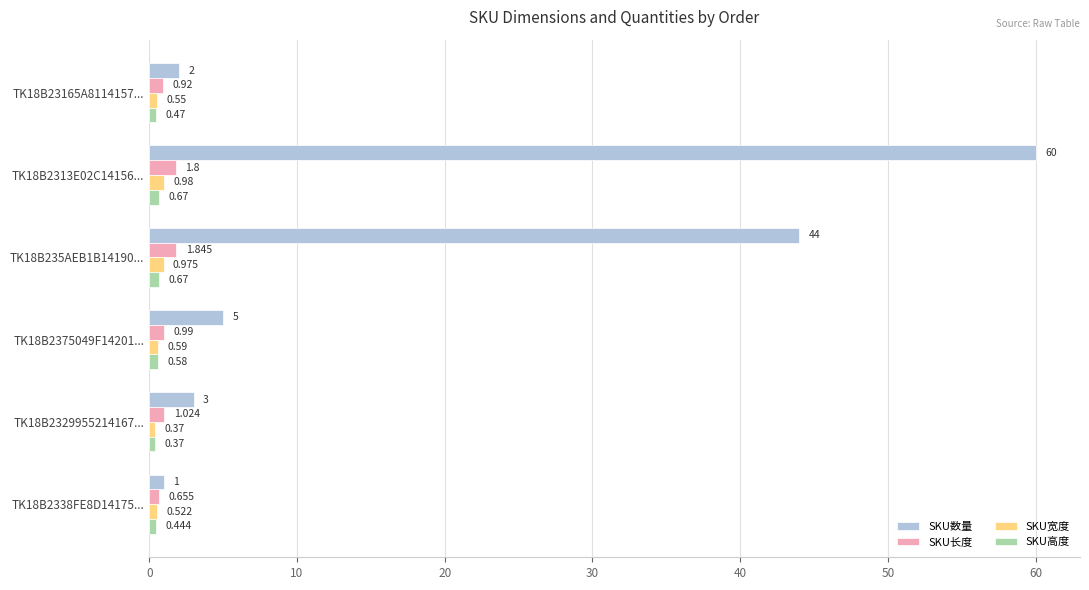

Which series has the widest spread of values?

SKU数量